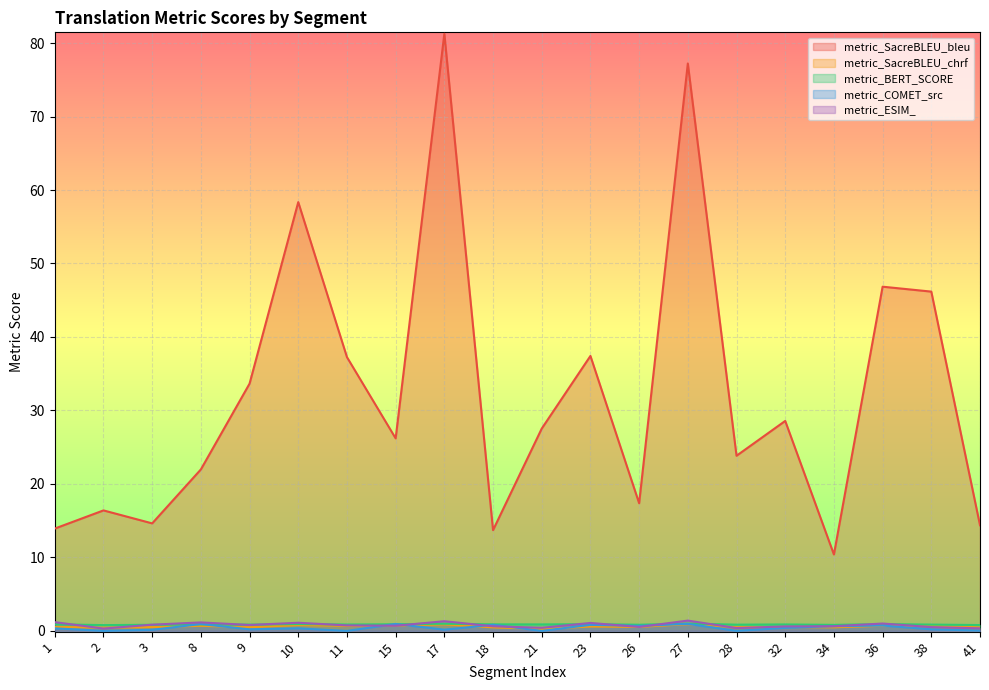

Read the metric_SacreBLEU_bleu value at 28.

23.8